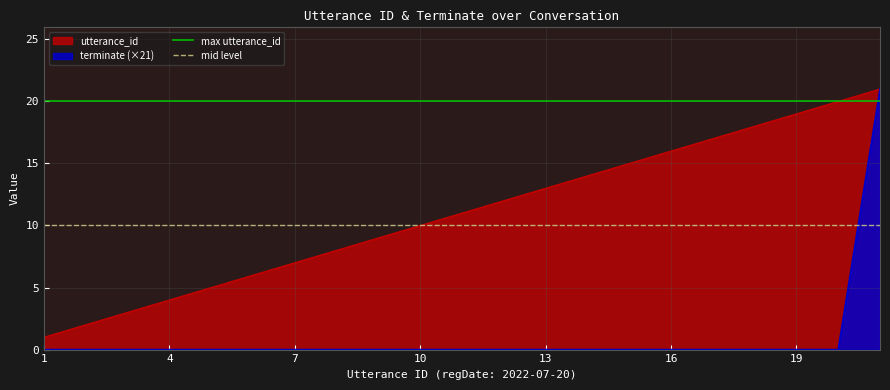

Between 4 and 1, which is larger?

4